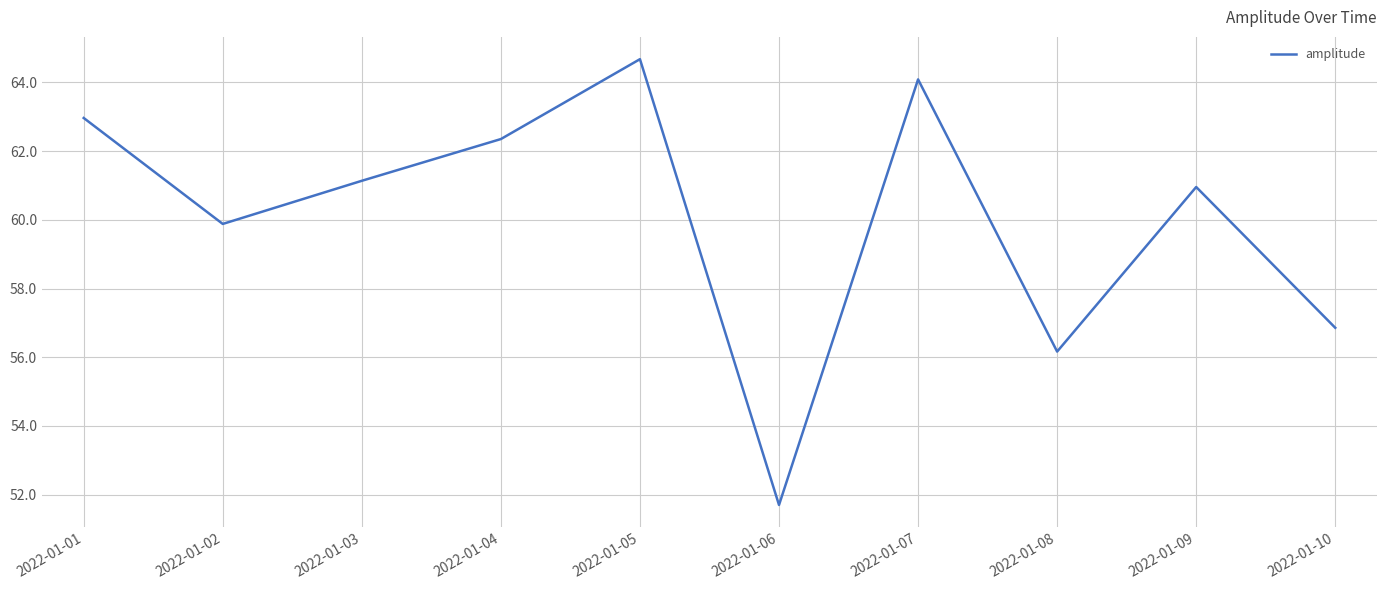

The value at 2022-01-01 is 63.0. True or false?

True